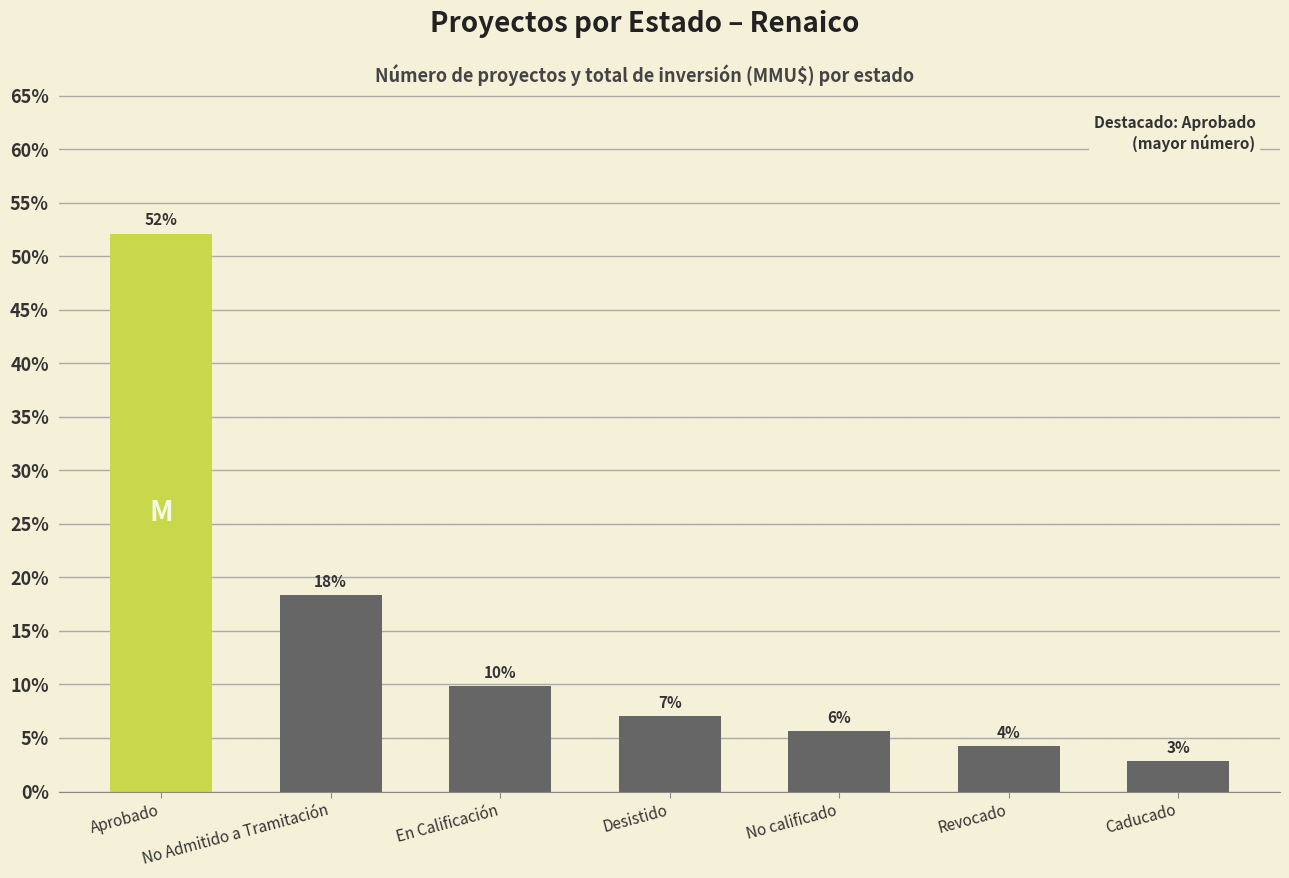

How many bars are there in total?

7